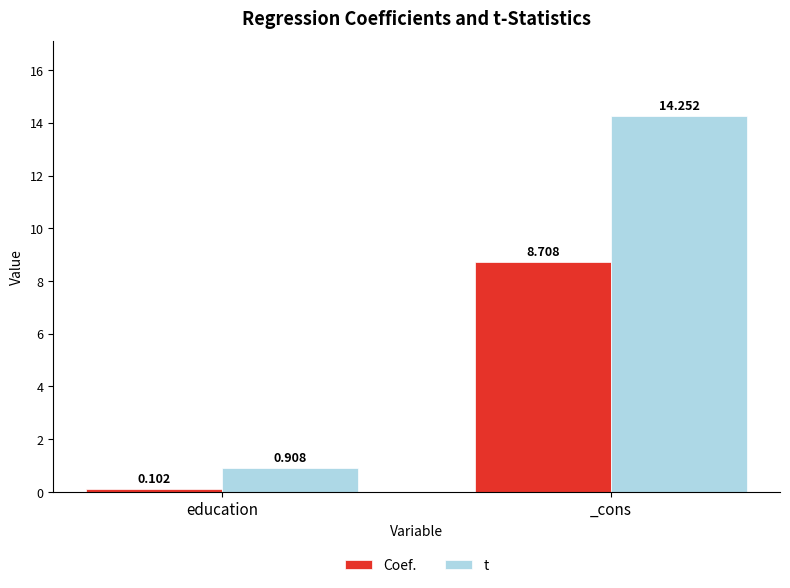

At which label does Coef. first exceed 8?

_cons